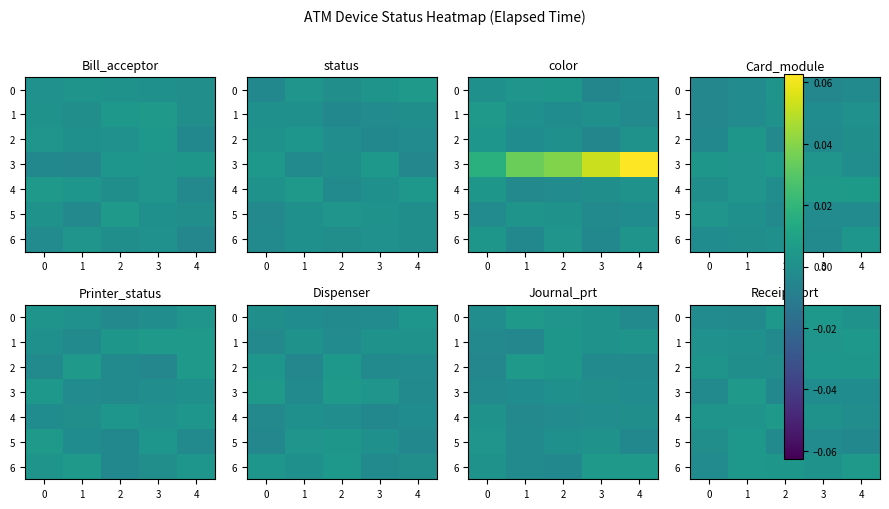

How many values in row_5 are below zero?

4